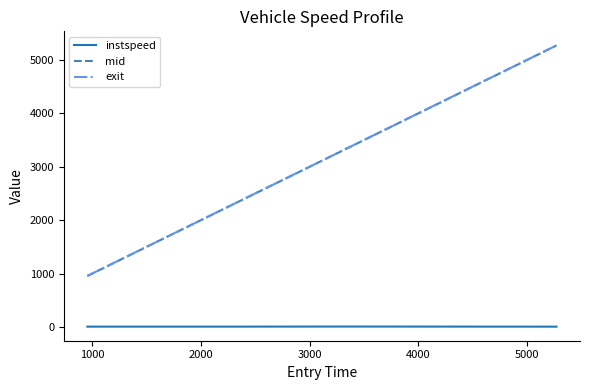

True or false: mid and instspeed intersect in this chart.

False